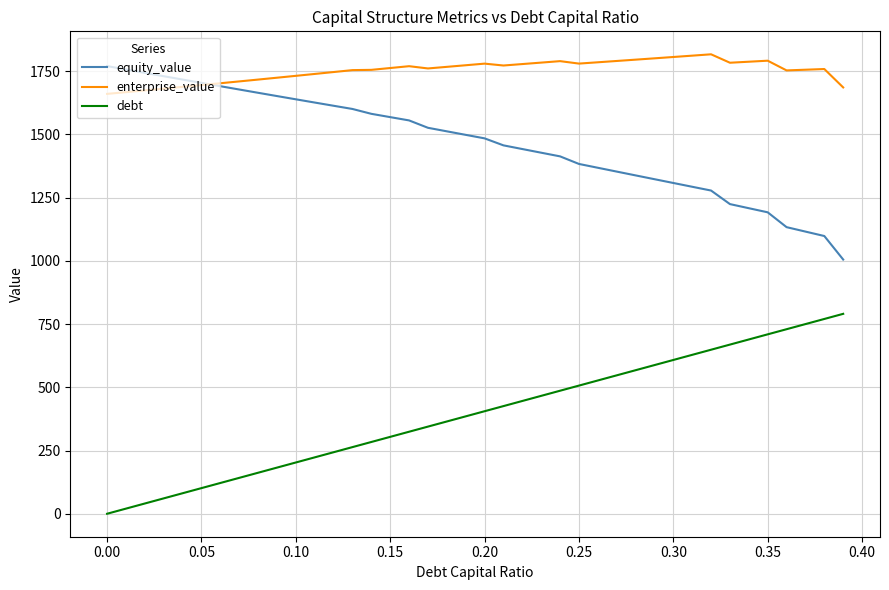

What is the lowest value of the enterprise_value series?

1660.2